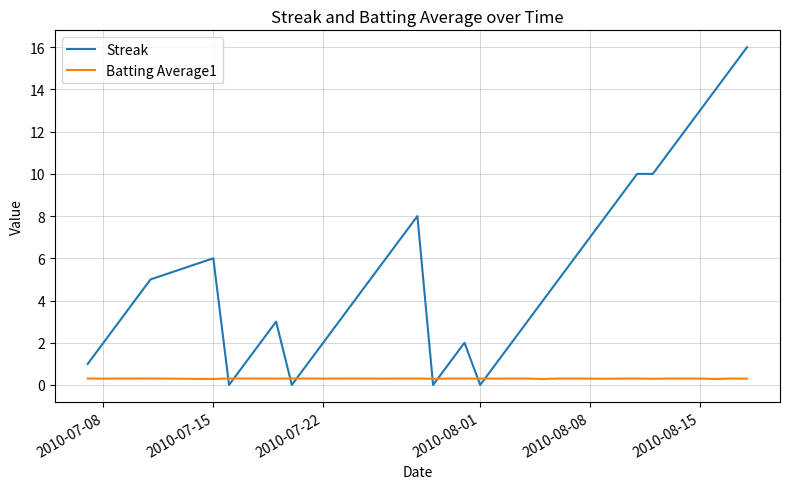

Which series has the largest total across all categories?

Streak